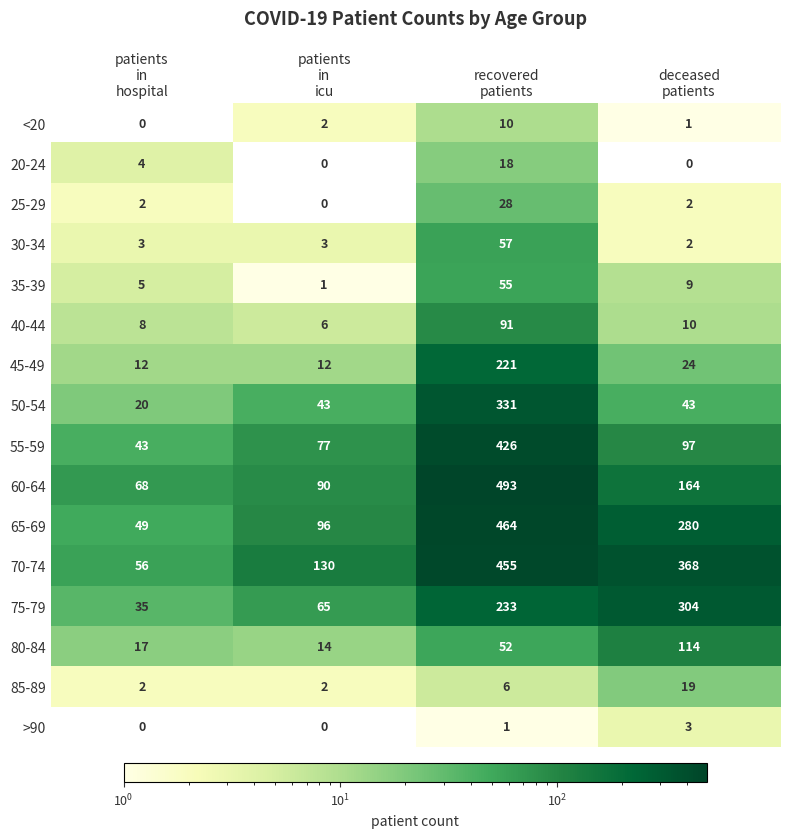

How many categories are shown in the chart?

4